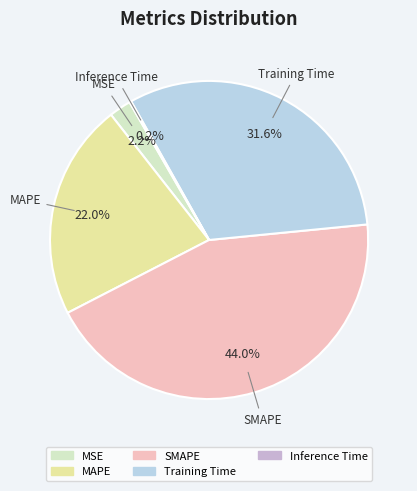

Which has a higher value, SMAPE or Training Time?

SMAPE